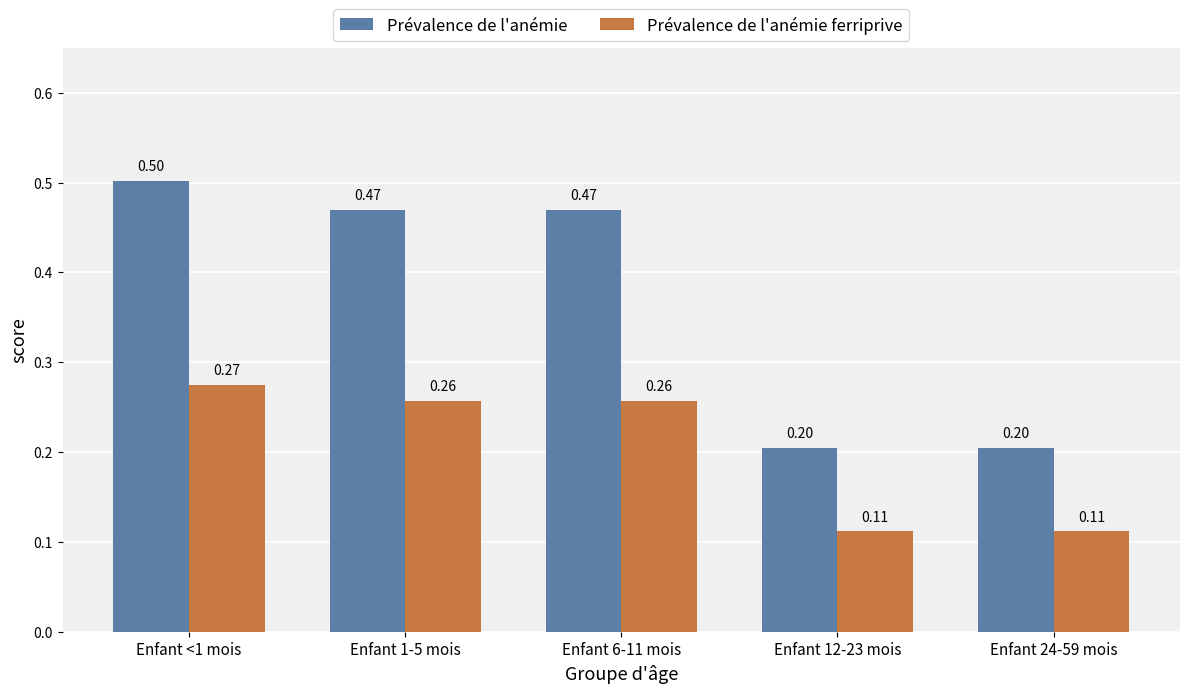

How many distinct data groups are displayed?

2